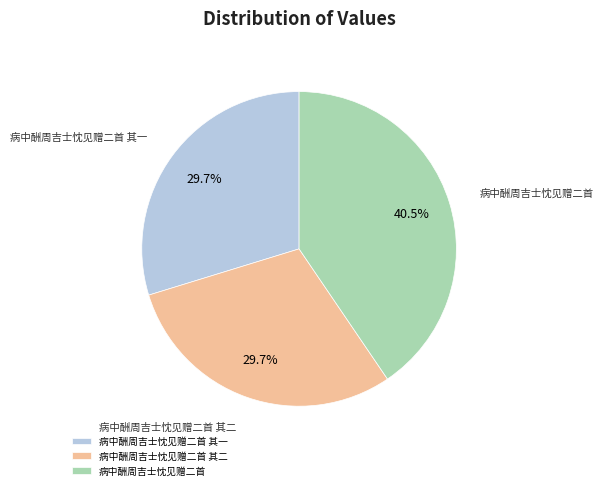

Count the number of slices in the pie.

3